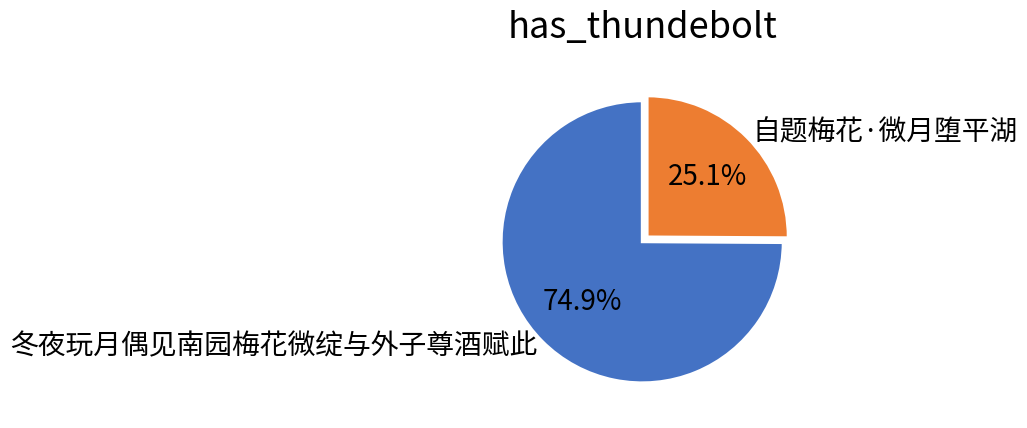

How many slices are in this pie chart?

2